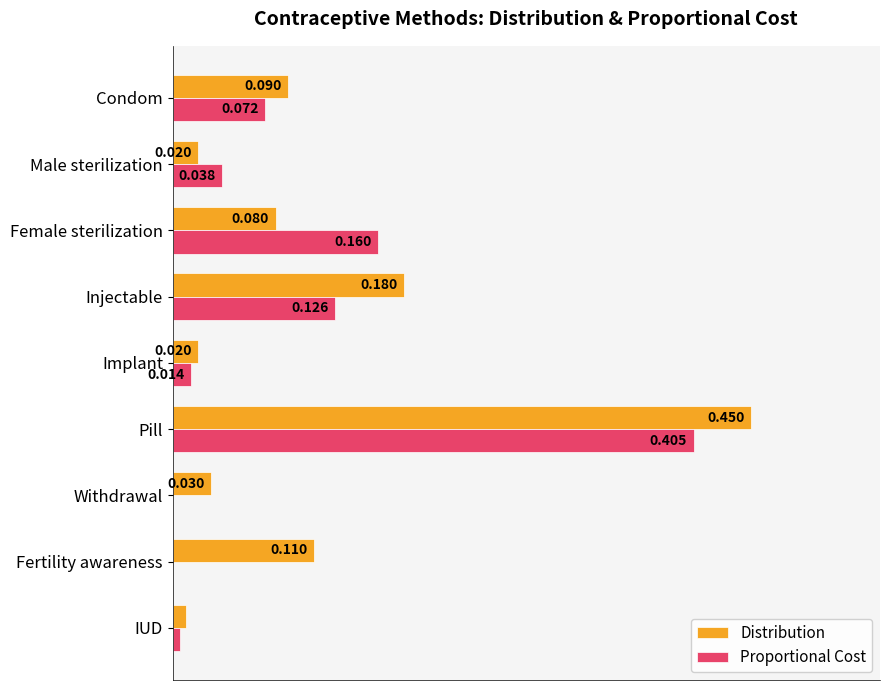

Is the value of Proportional Cost at IUD greater than the value of Distribution at Withdrawal?

No